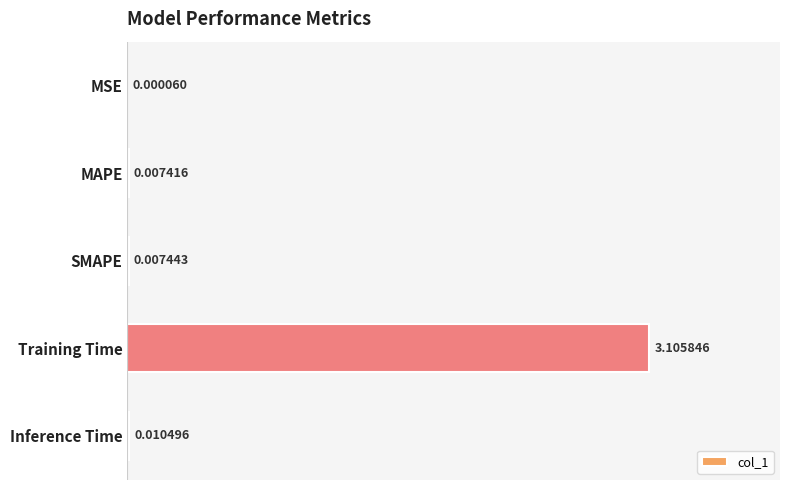

Which has a higher value, Training Time or MAPE?

Training Time